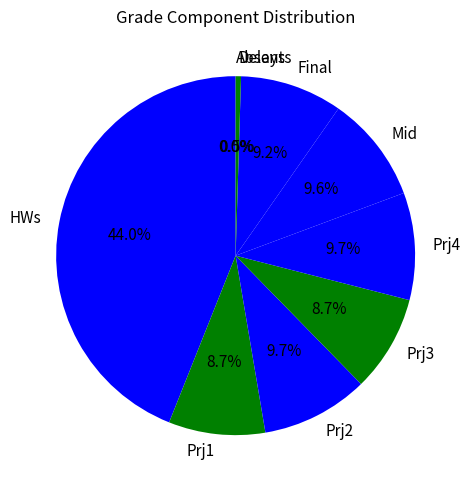

Is the sum of HWs and Prj1 greater than half?

Yes